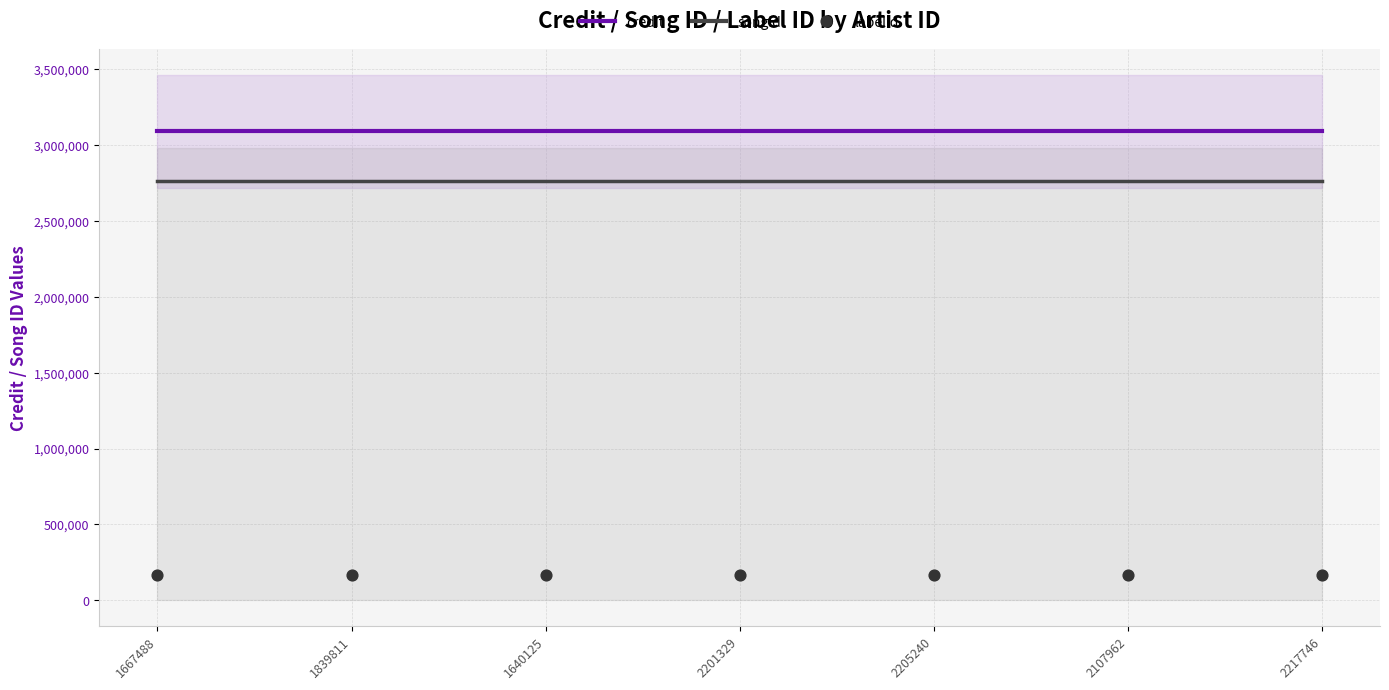

Which series reaches the maximum Y coordinate?

credit